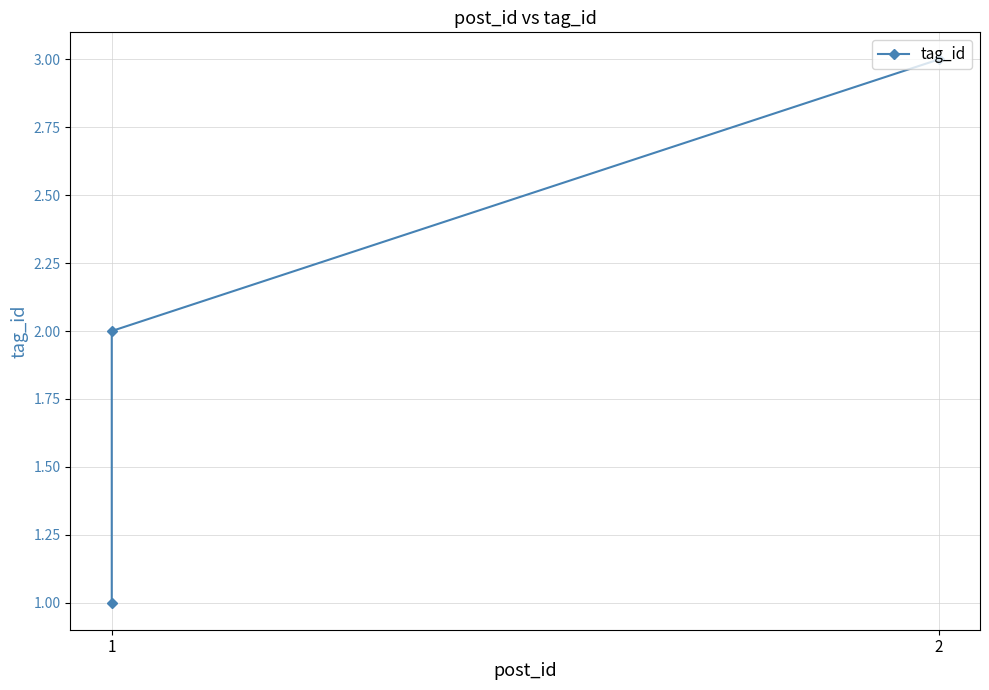

Where does the data first go above 2?

2